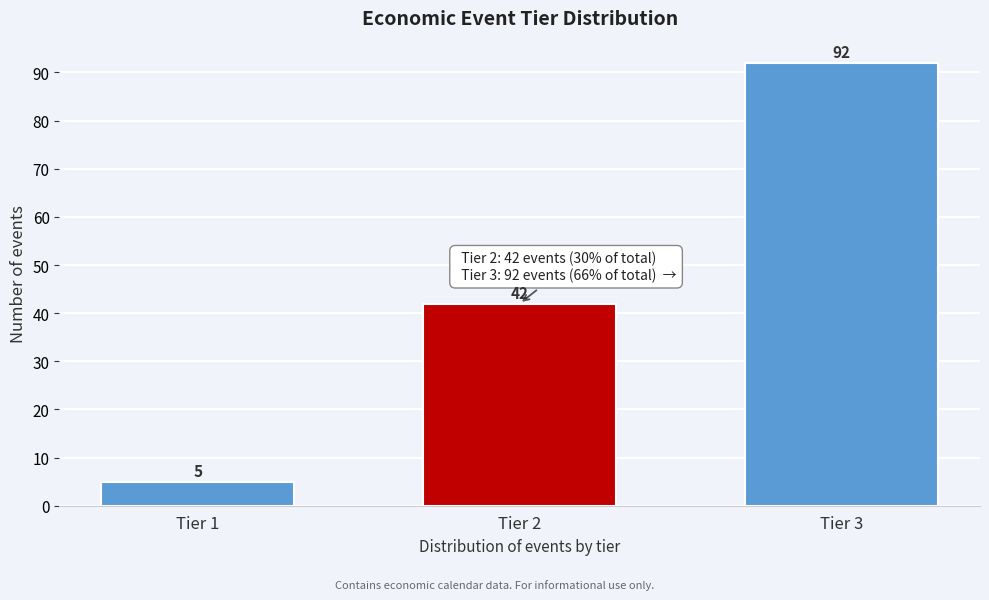

Reading left to right, transcribe all the data shown in this chart.

Tier 1=5	Tier 2=42	Tier 3=92